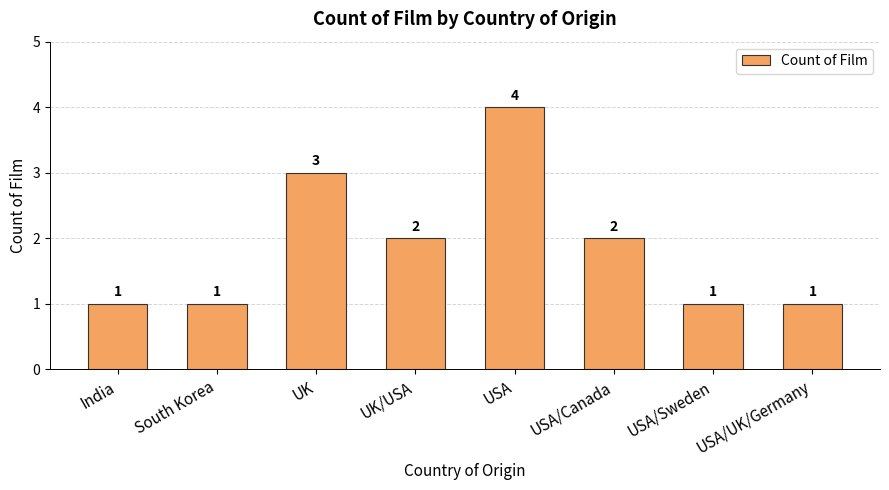

What is the maximum value shown in the chart?

4